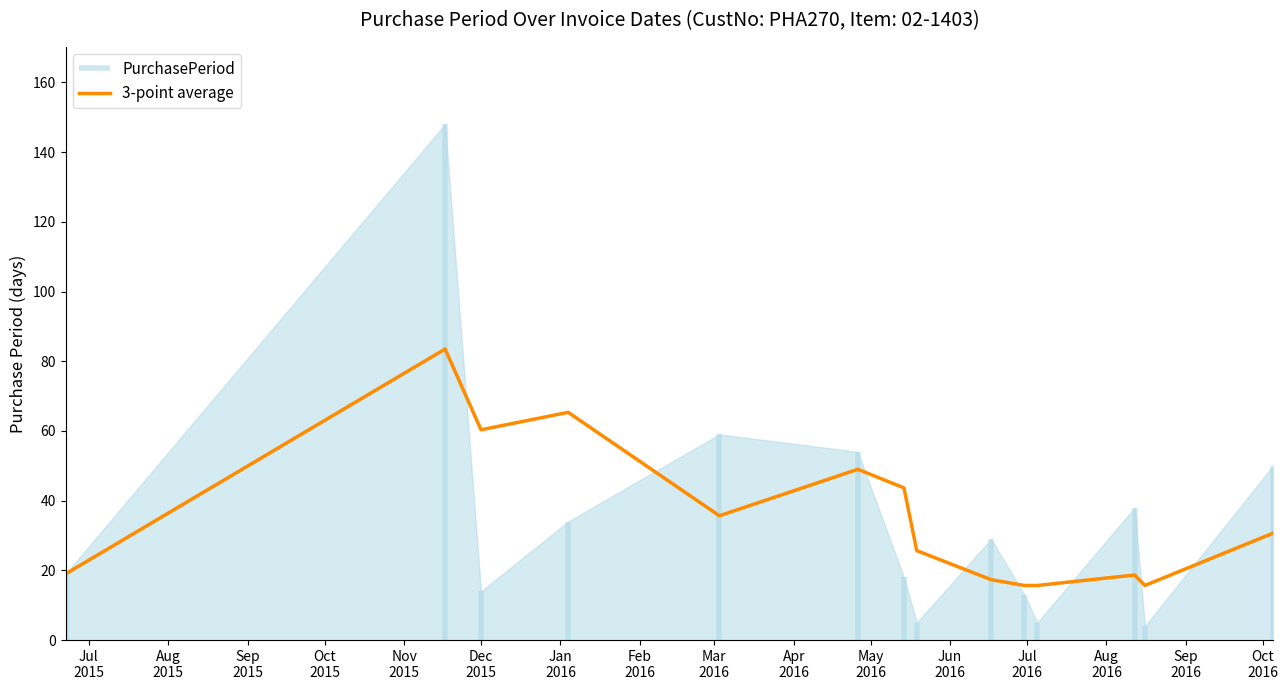

What is the maximum value for 3-point average?

83.5